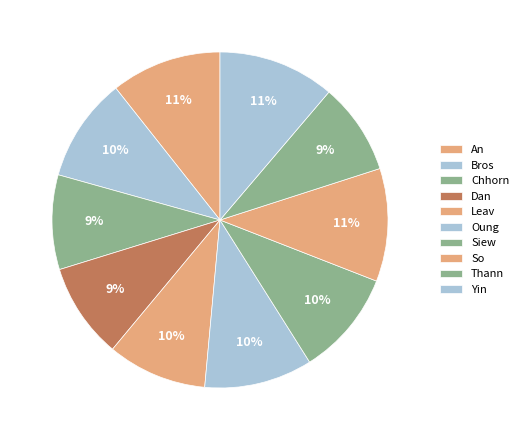

Combined, what portion of the pie is Siew and Oung?

20.5%